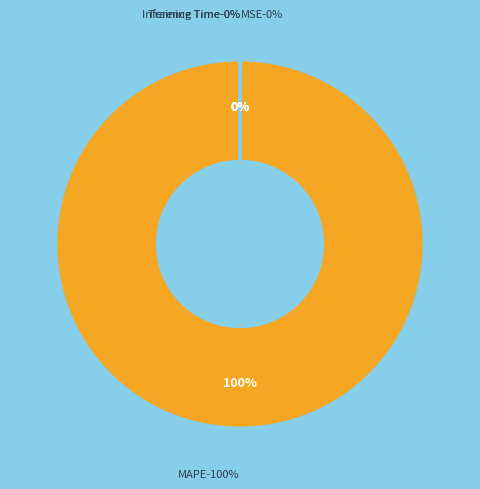

Rank the categories by value from highest to lowest.

MAPE, MSE, Training Time, Inference Time